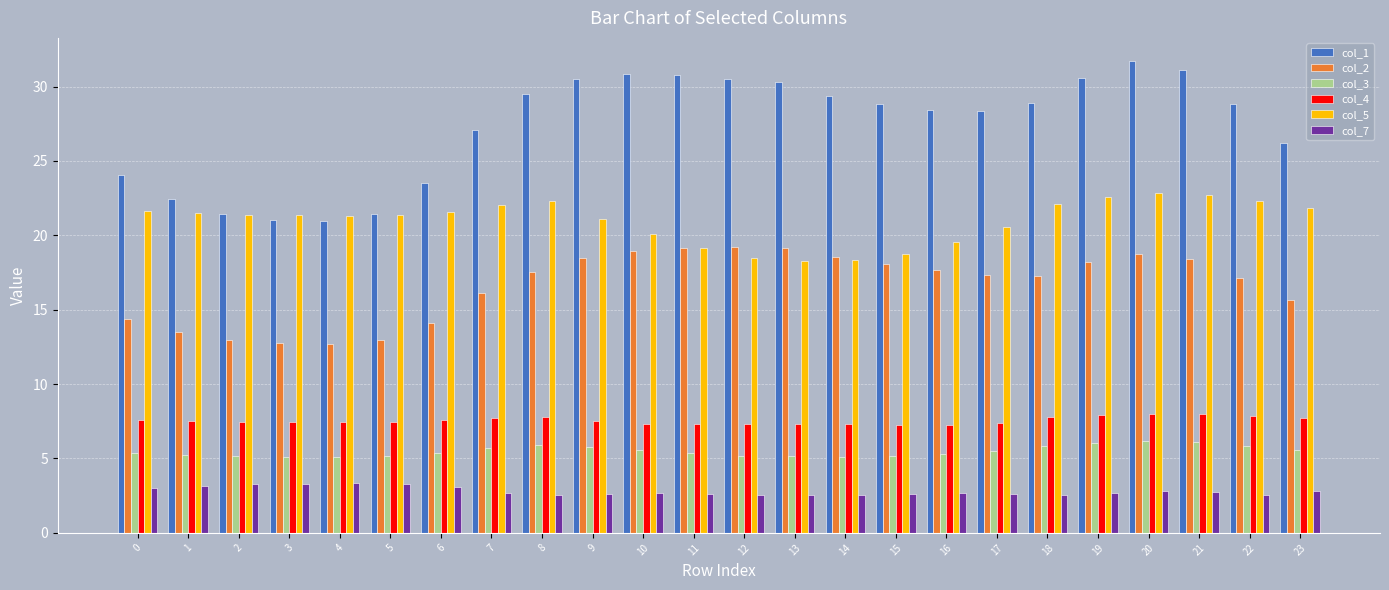

Which series changed the most between 3 and 13?

col_1